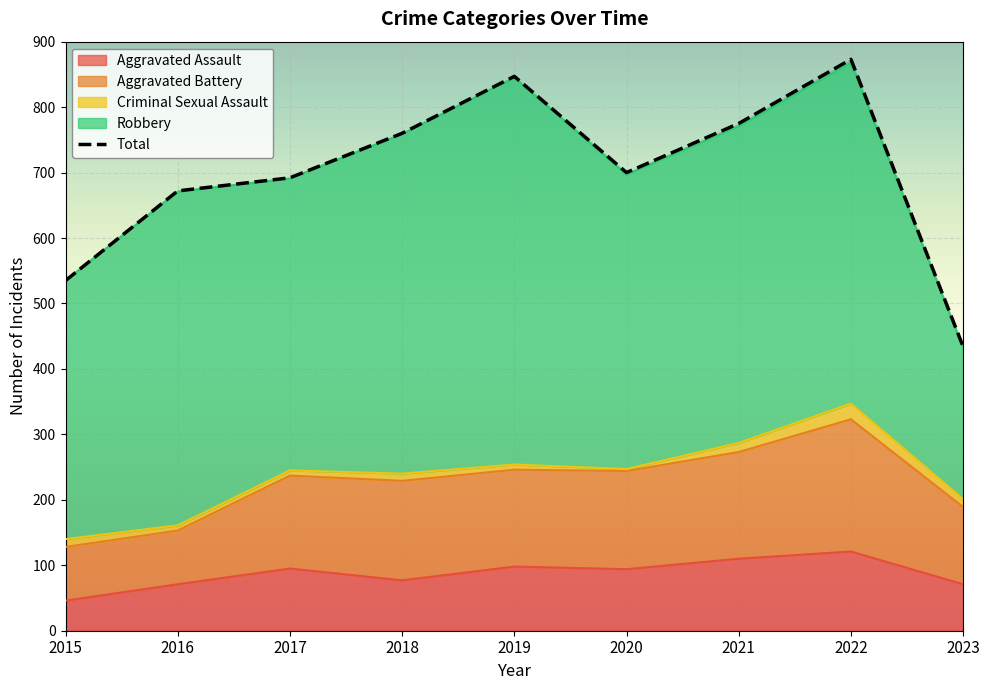

At which category does the data reach its first local peak?

2019